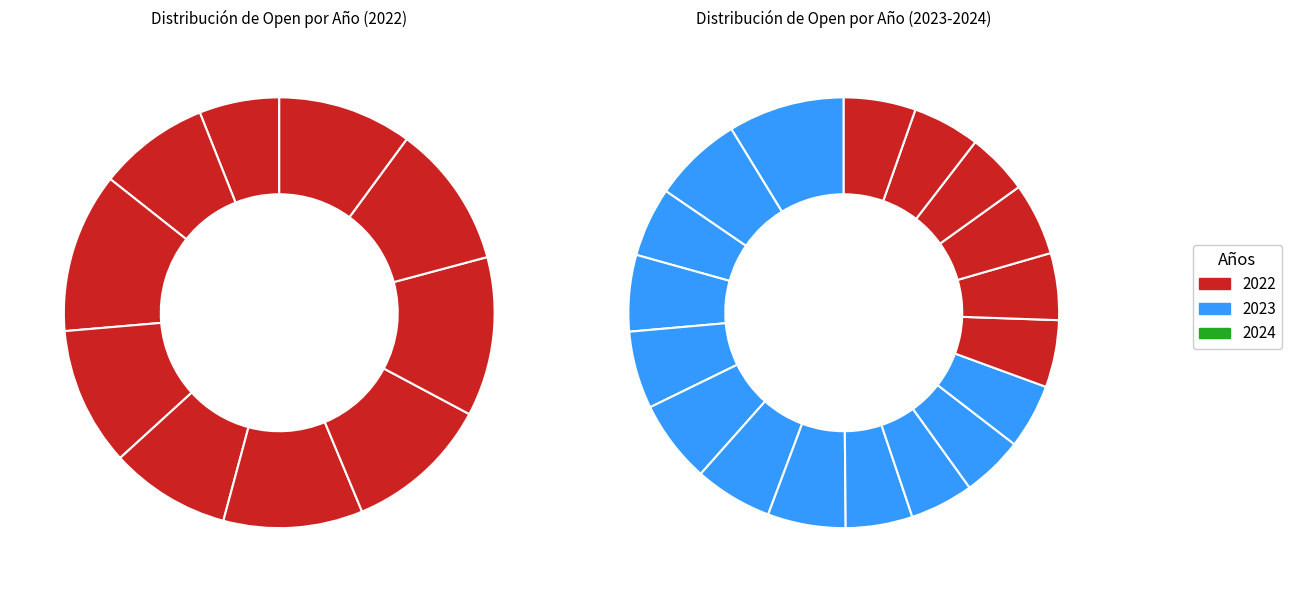

Which category has the biggest portion of the pie?

2022-05